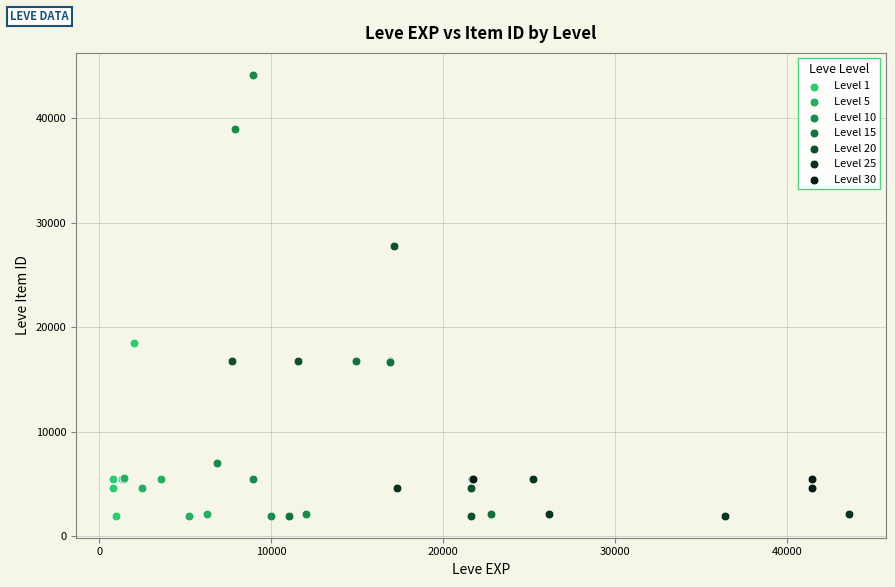

Which series reaches the maximum Y coordinate?

Level 10